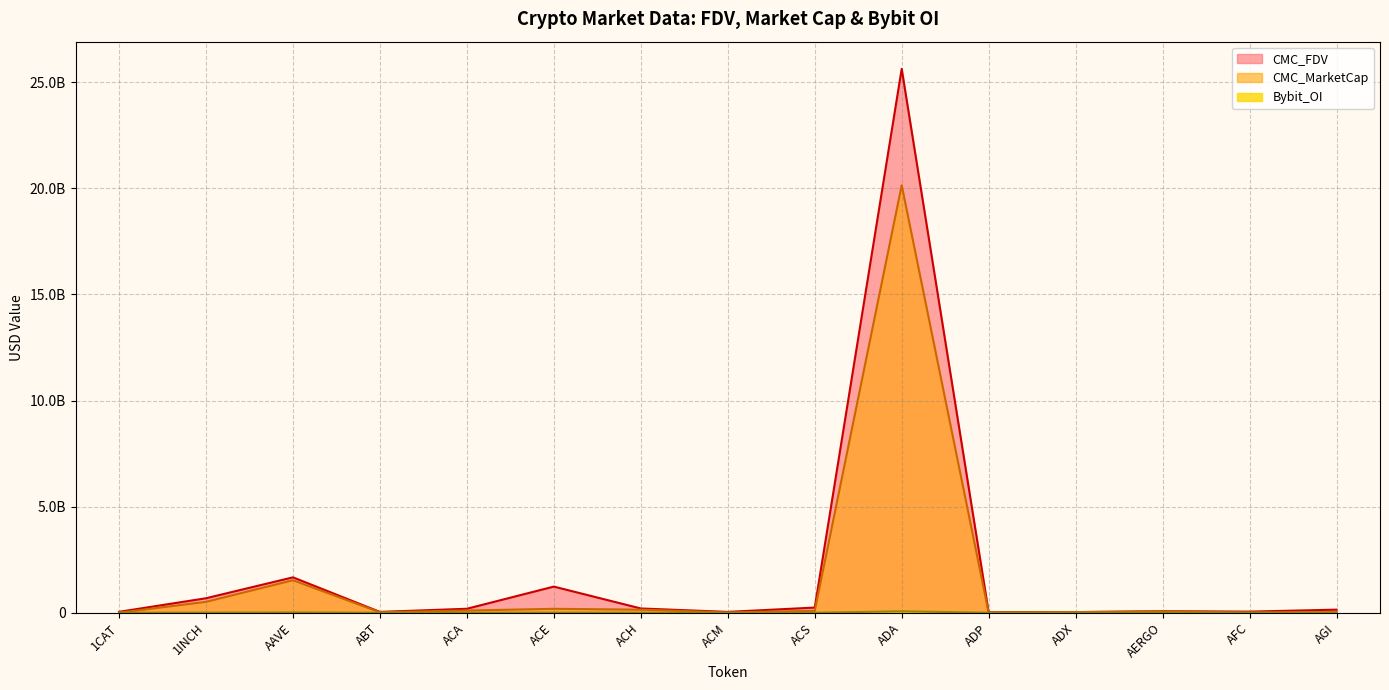

At which label does Bybit_OI reach its peak?

ADA